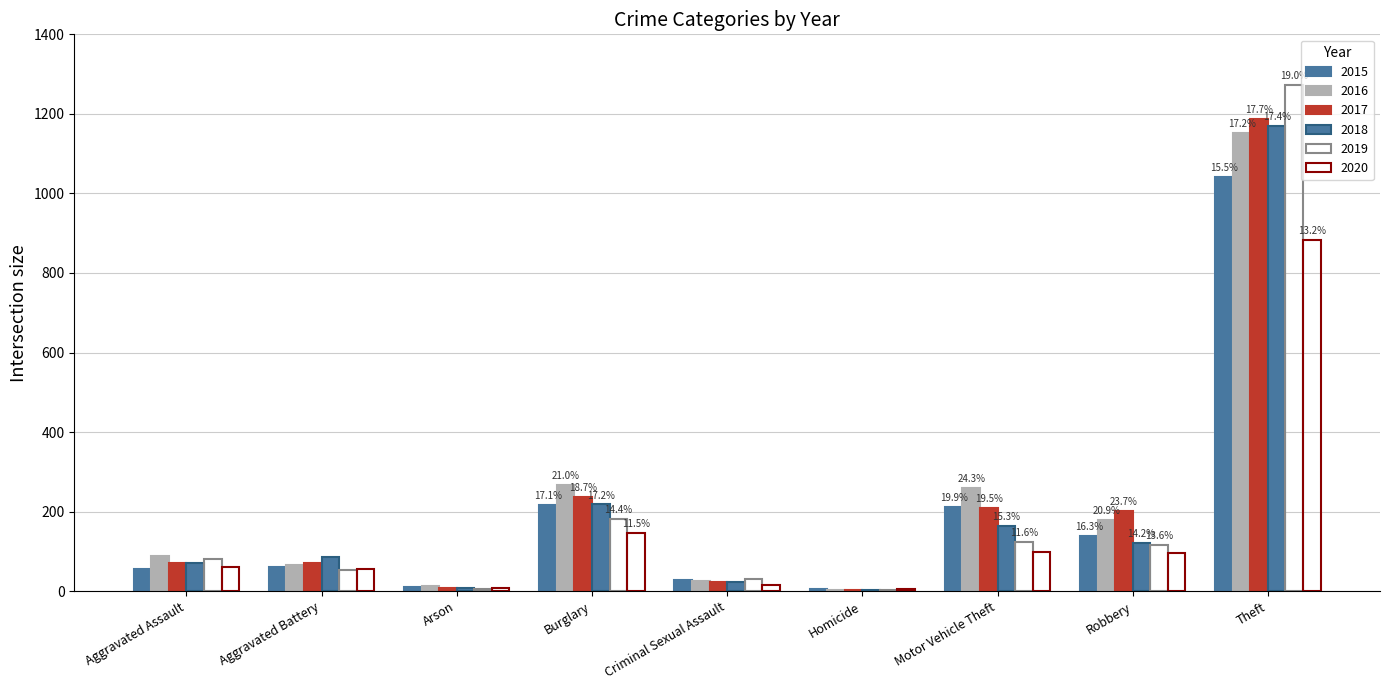

How many groups of bars are there?

9